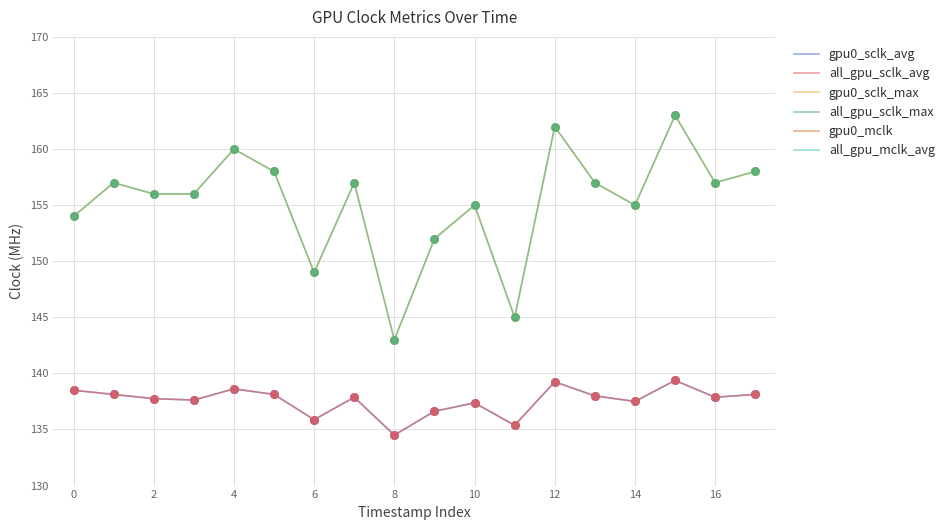

What is the total value across all series at 15?

2404.8